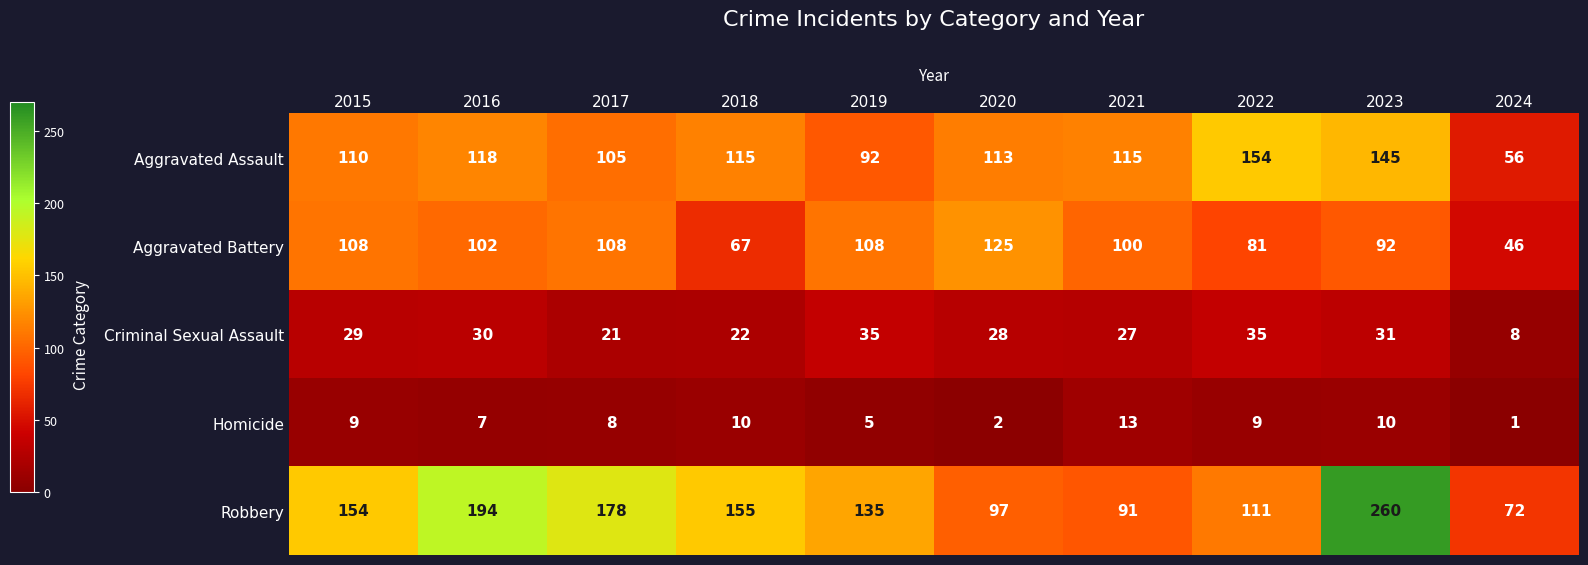

At 2023, list the series in order from largest to smallest.

Robbery, Aggravated Assault, Aggravated Battery, Criminal Sexual Assault, Homicide